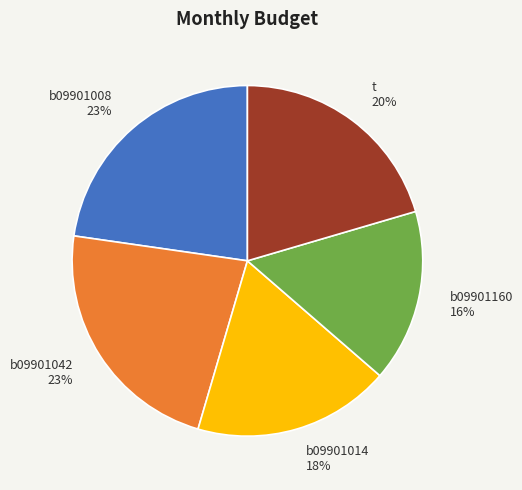

Is the sum of b09901014 18% and t 20% greater than half?

No